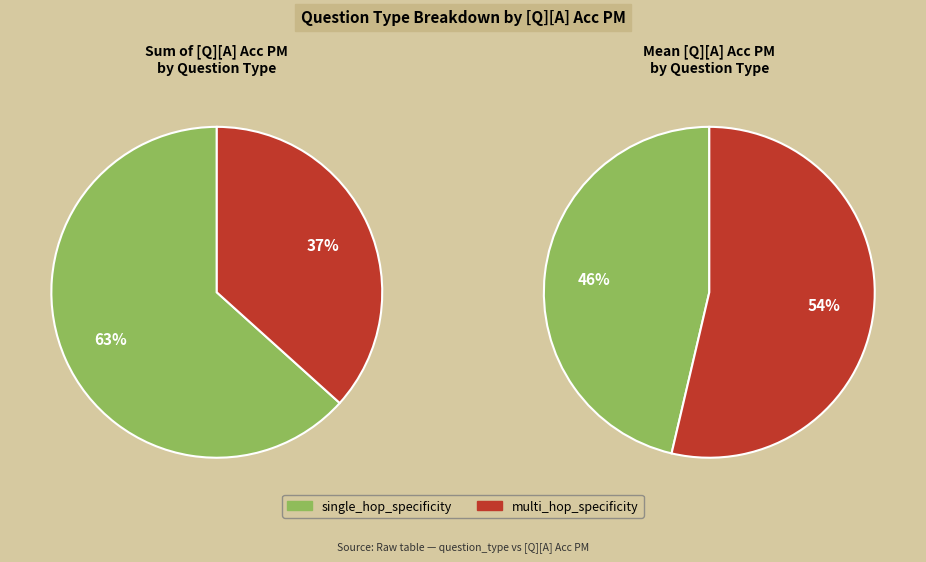

To the nearest percent, what is the difference between the single_hop_specificity and multi_hop_specificity slice percentages?

8%